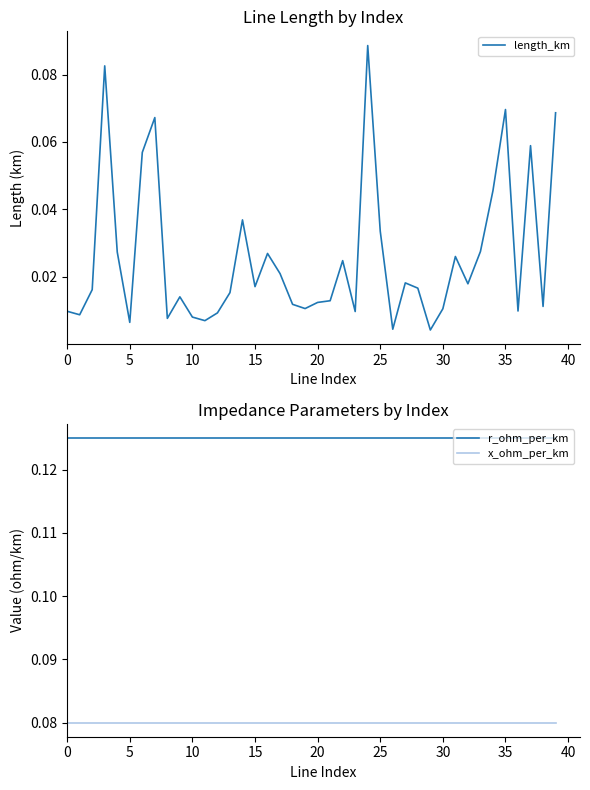

The value of length_km at 33 is 0.0. True or false?

True